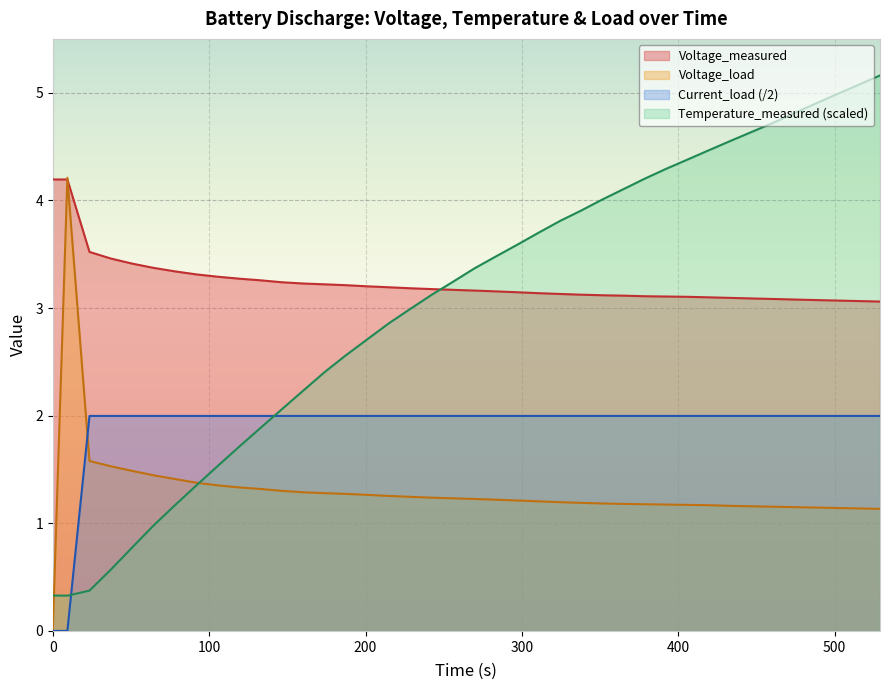

What is the label of the 38th point from the right?

Temperature_measured